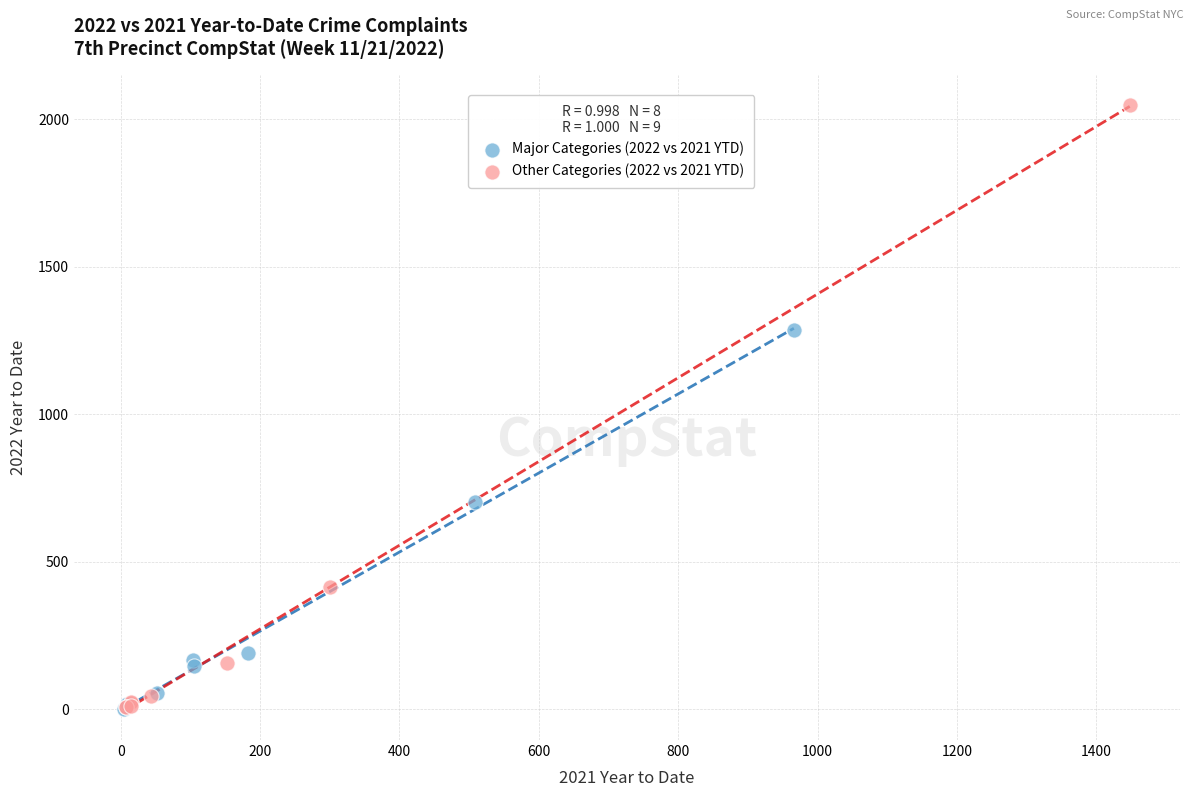

Which series has the largest Y range (max minus min)?

Other Categories (2022 vs 2021 YTD)